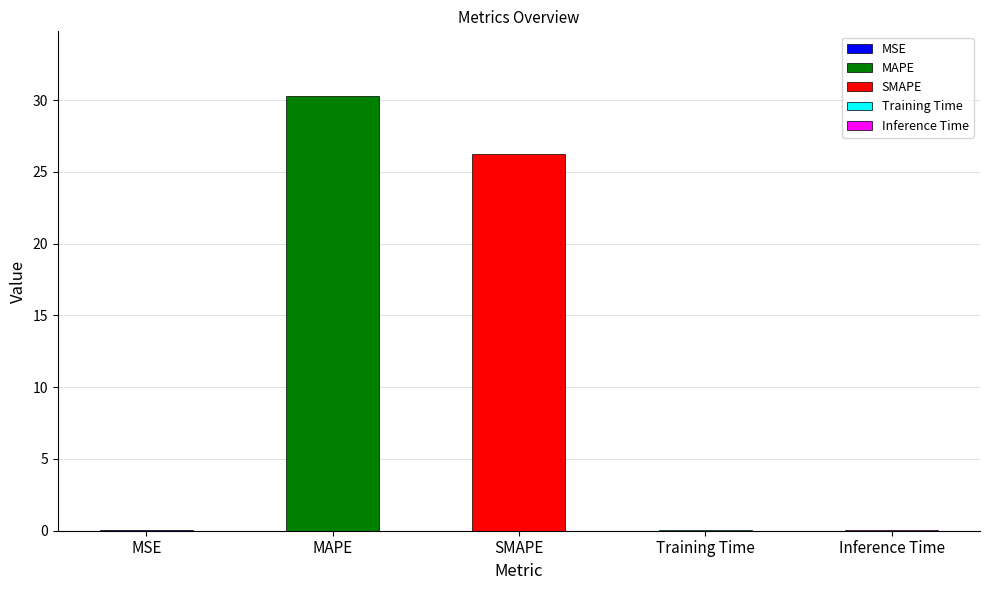

Are the bars grouped side by side (vs. stacked)?

No